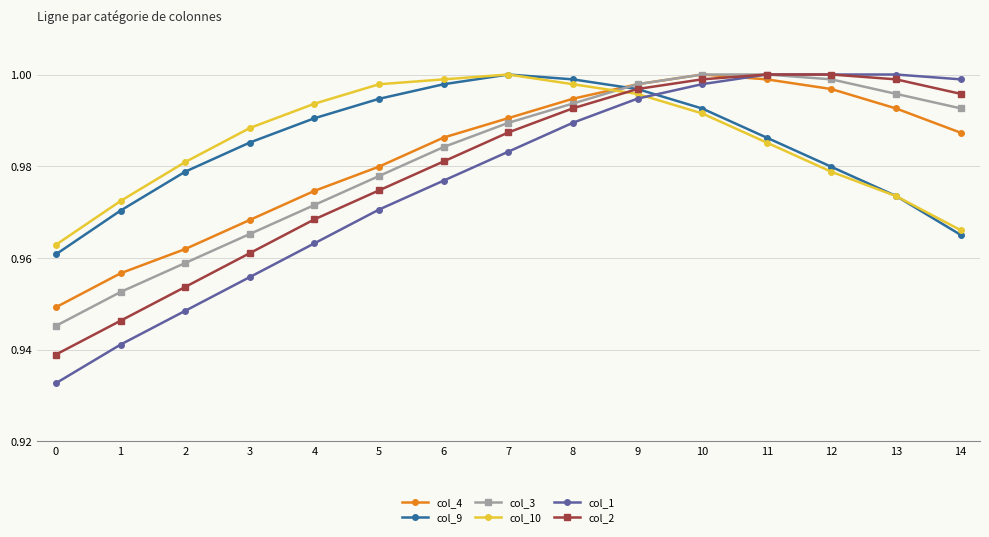

Is the value of col_1 at 9 greater than the value of col_4 at 14?

Yes